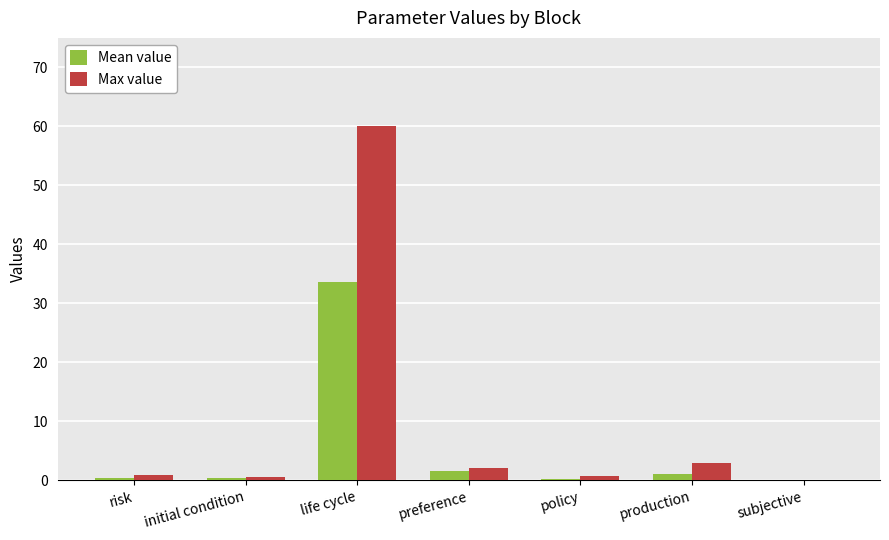

The value of Max value at preference is 2.0. True or false?

True